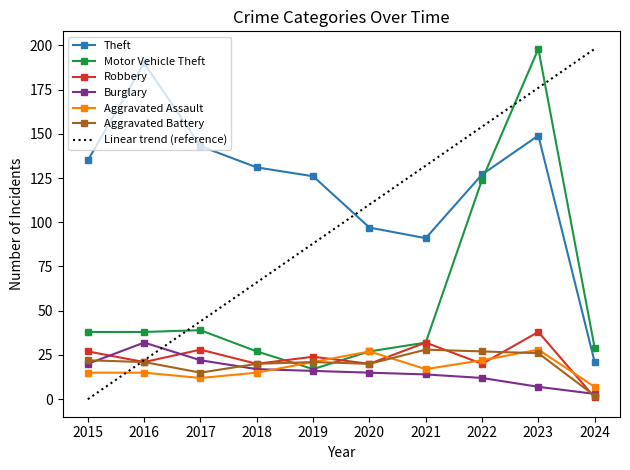

What is the smallest value displayed?

0